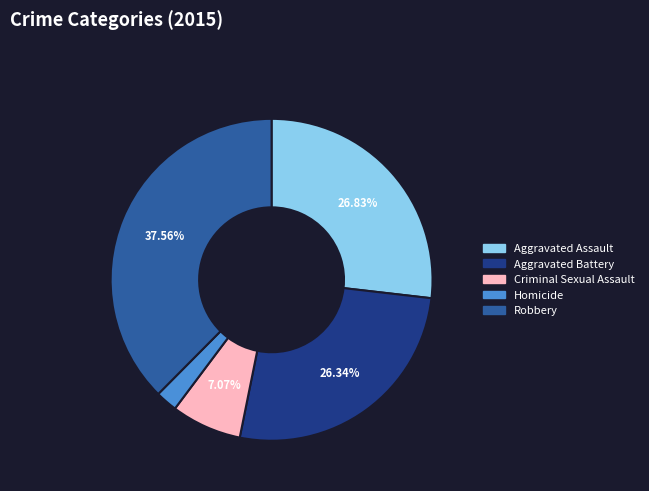

Between Robbery and Aggravated Battery, which is larger?

Robbery